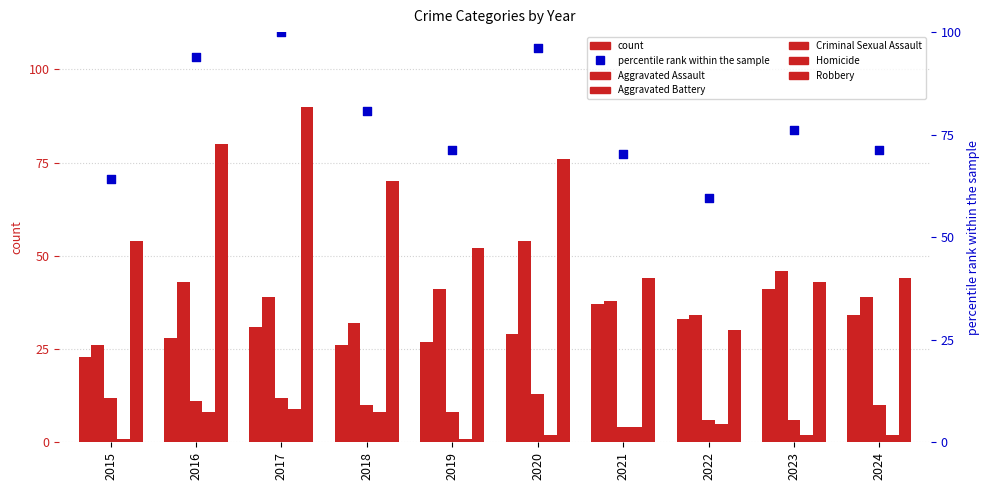

Which series has the largest total across all categories?

percentile rank within the sample